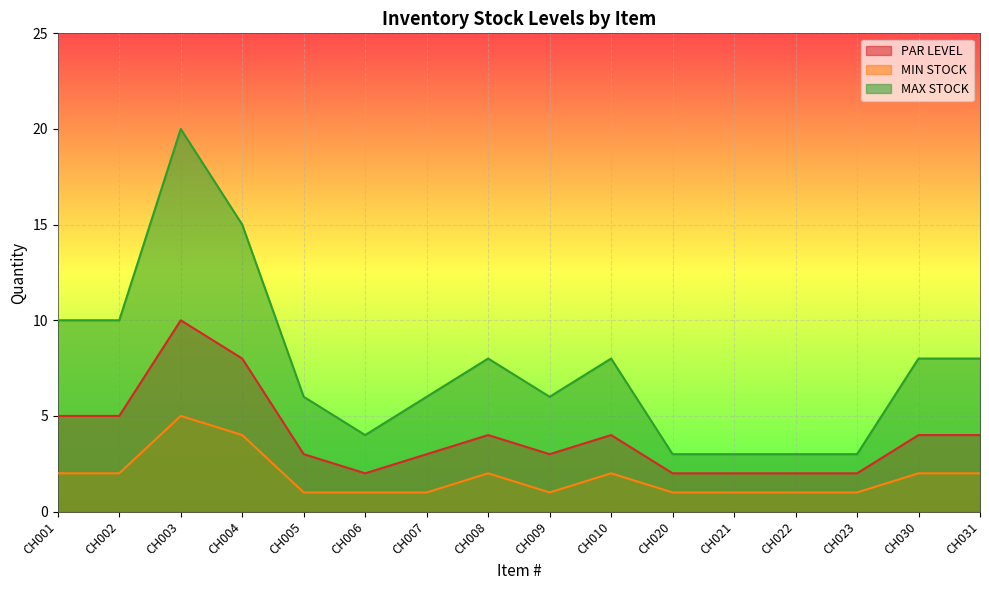

At which category is the sum across all series the highest?

CH003